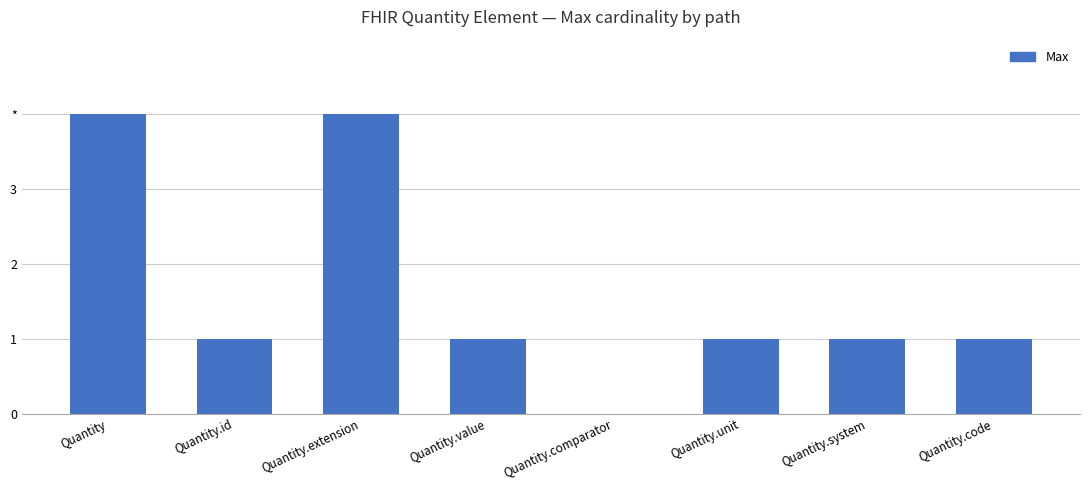

List the labels in order of value, largest first.

Quantity, Quantity.extension, Quantity.id, Quantity.value, Quantity.unit, Quantity.system, Quantity.code, Quantity.comparator